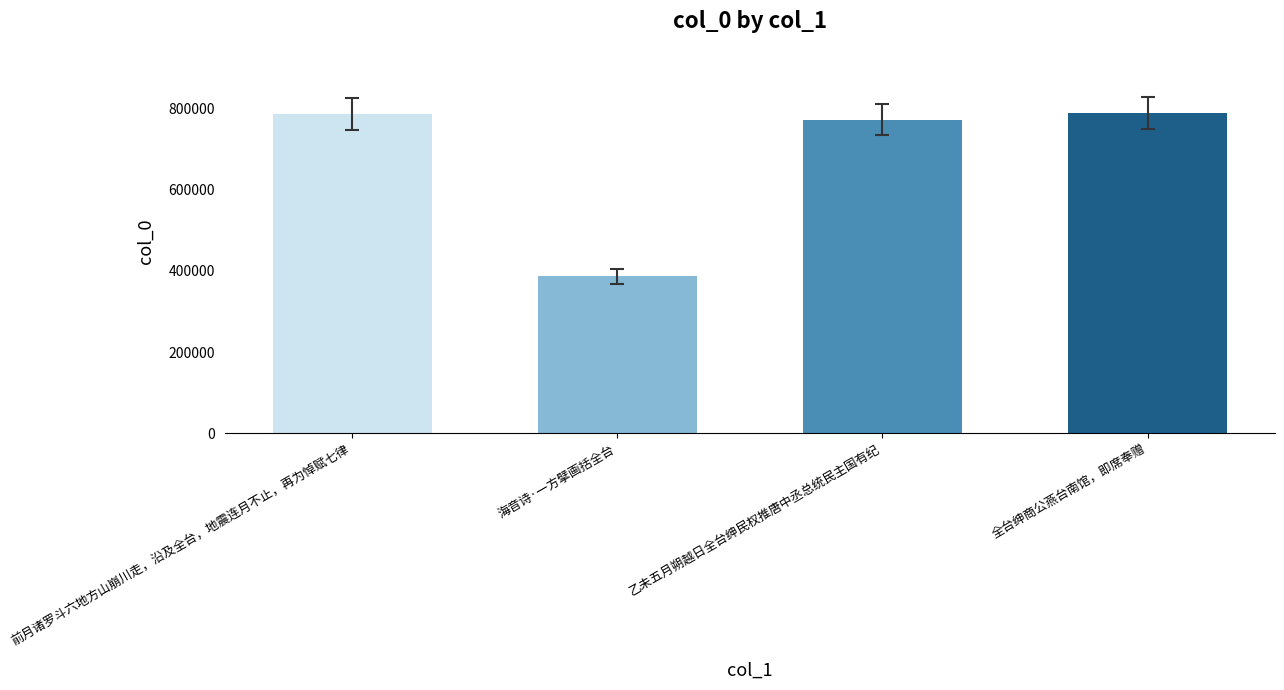

The chart shows a value of 772523 at 乙未五月朔越日全台绅民权推唐中丞总统民主国有纪. True or false?

True